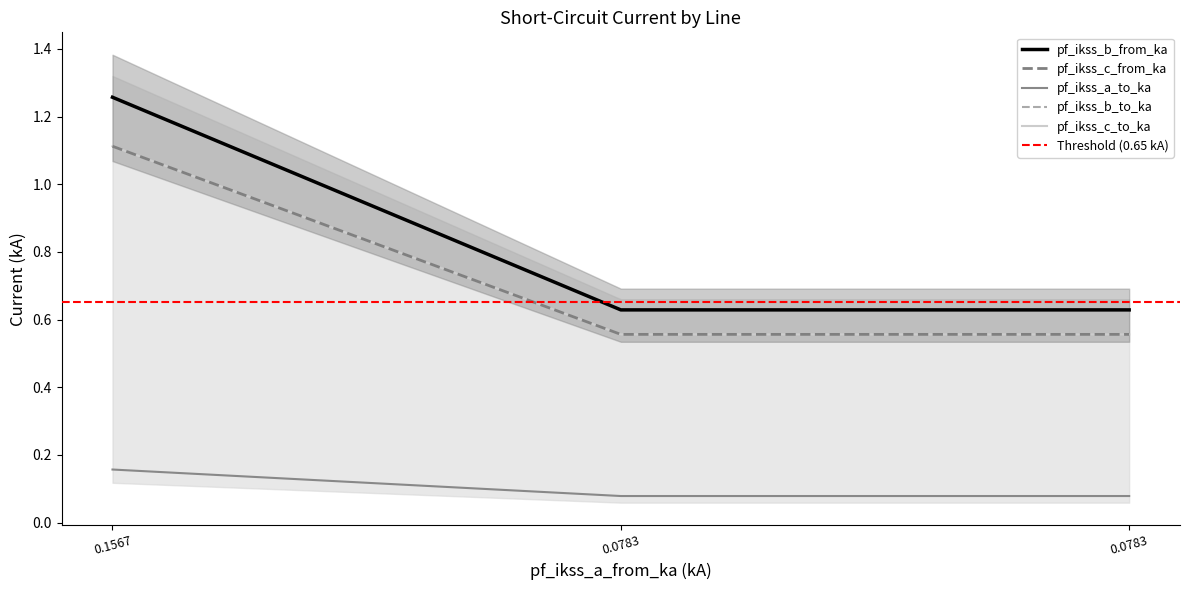

Is this an area chart (filled region under the line)?

No